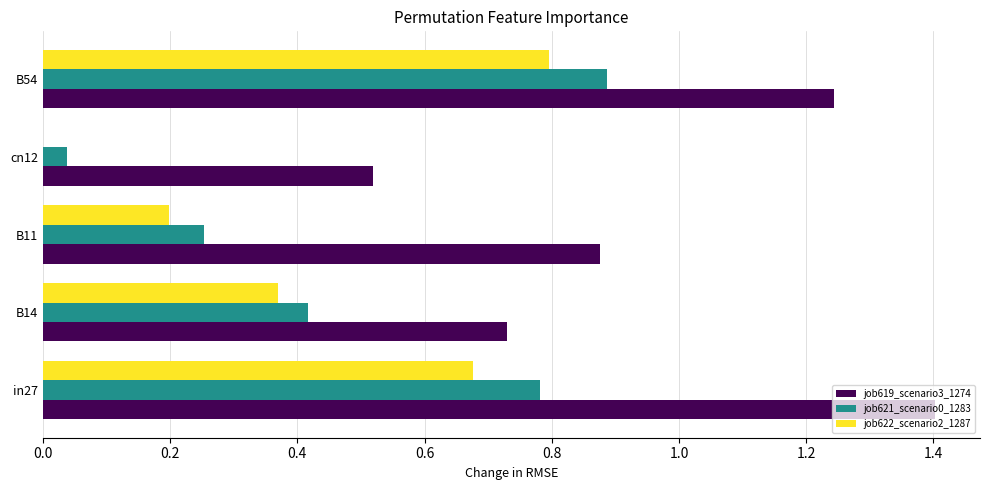

Which series has the largest total across all categories?

job619_scenario3_1274